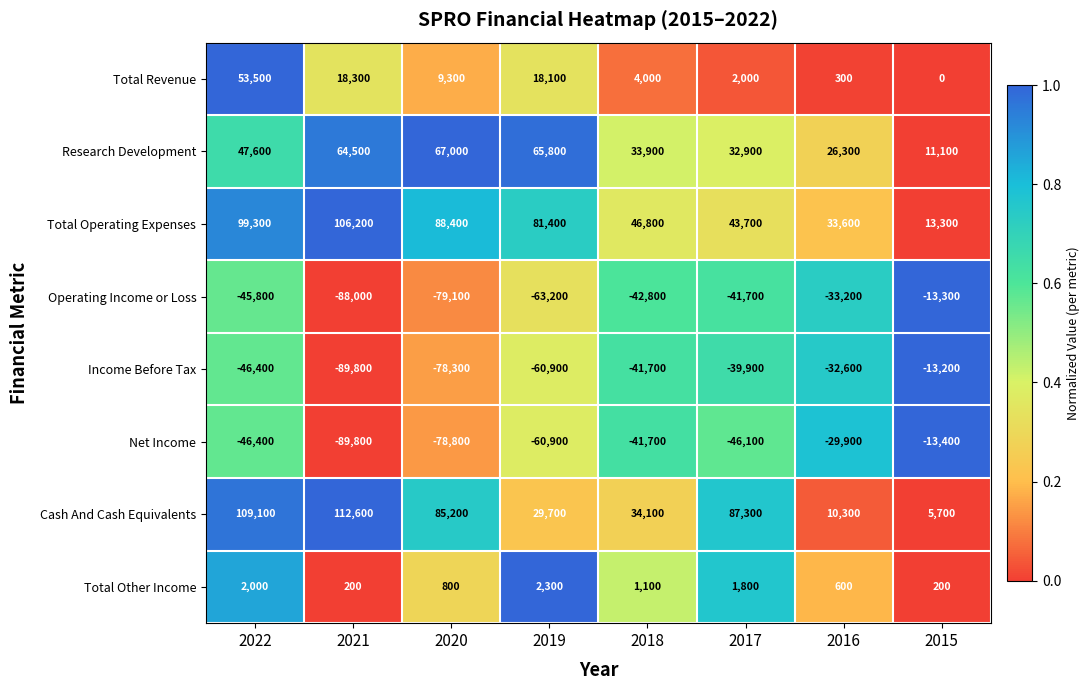

What is the average value of the Cash And Cash Equivalents series?

59250